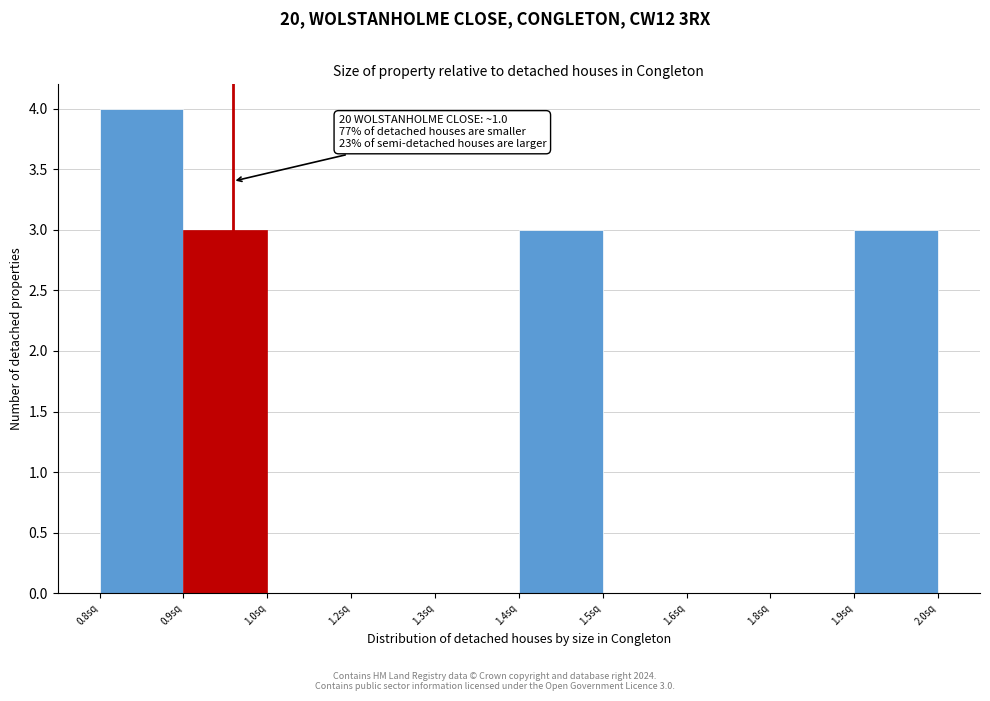

Reading left to right, what are all the values shown in this chart?

0.8sq=4	0.9sq=3	1.0sq=0	1.2sq=0	1.3sq=0	1.4sq=3	1.5sq=0	1.6sq=0	1.8sq=0	1.9sq=3